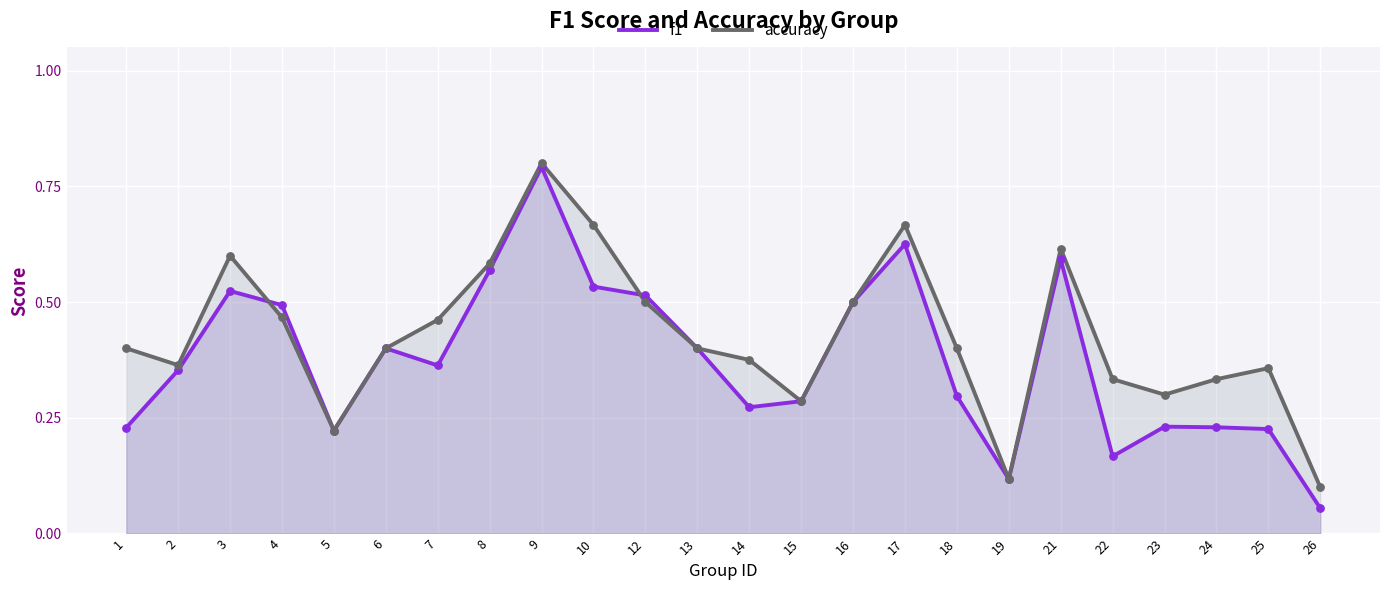

What is the total value across all series at 15?

0.6